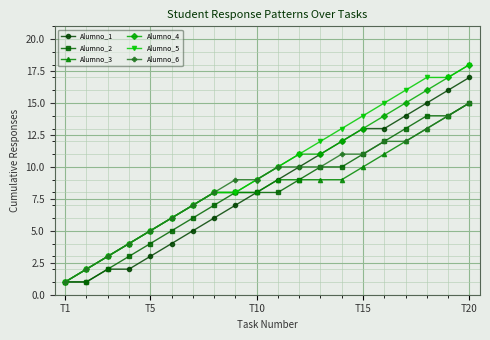

True or false: Alumno_5 has more than 2 points higher than both neighbors.

False